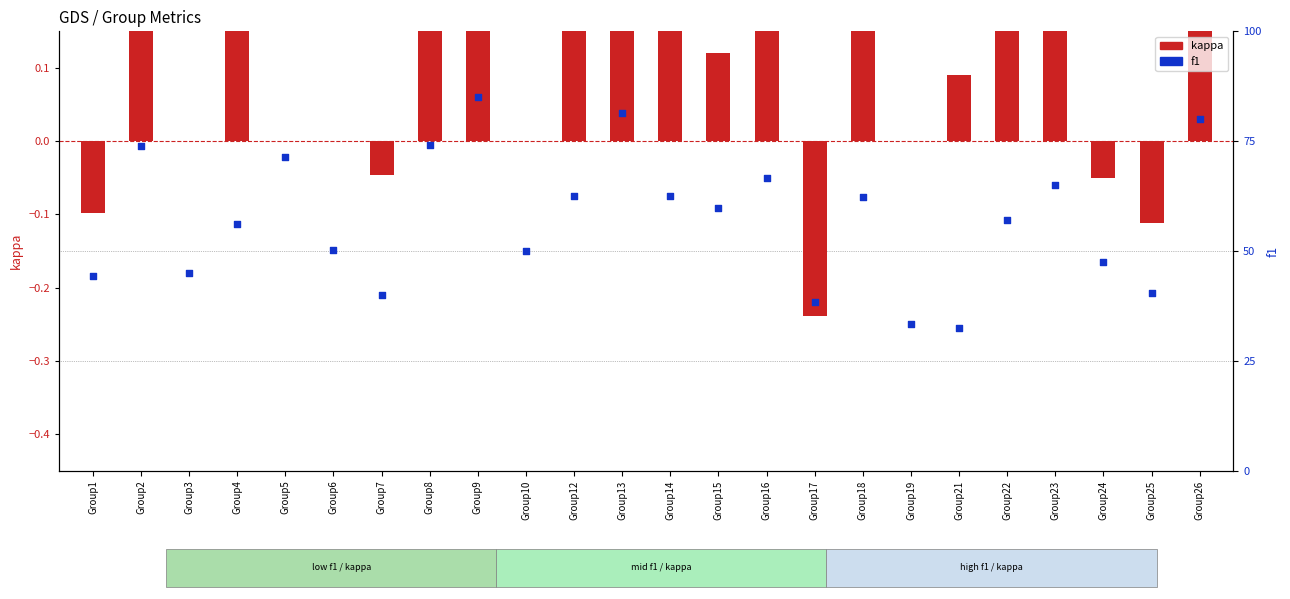

What are all the series names shown in the legend?

kappa, f1